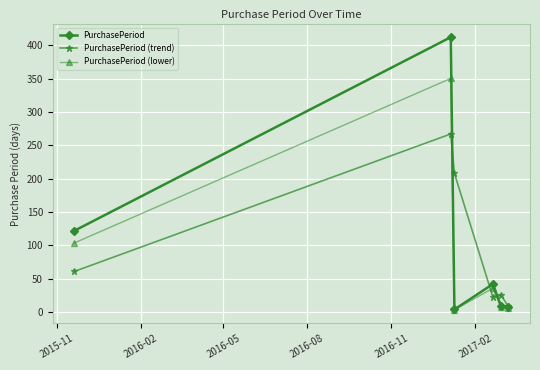

True or false: PurchasePeriod has more than 1 points higher than both neighbors.

True